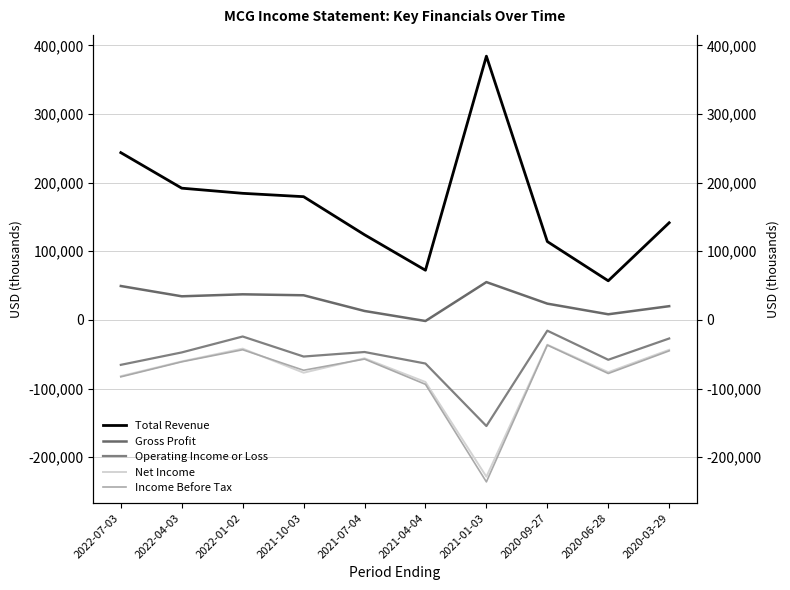

What is the total value across all series at 2020-09-27?

49300